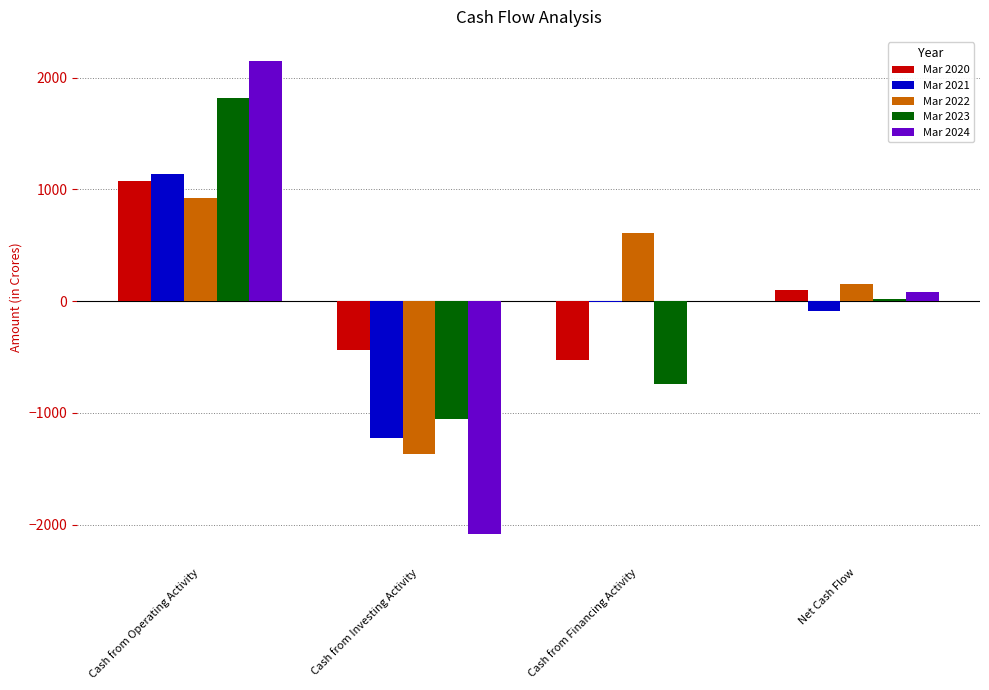

At which category is the sum across all series the highest?

Cash from Operating Activity